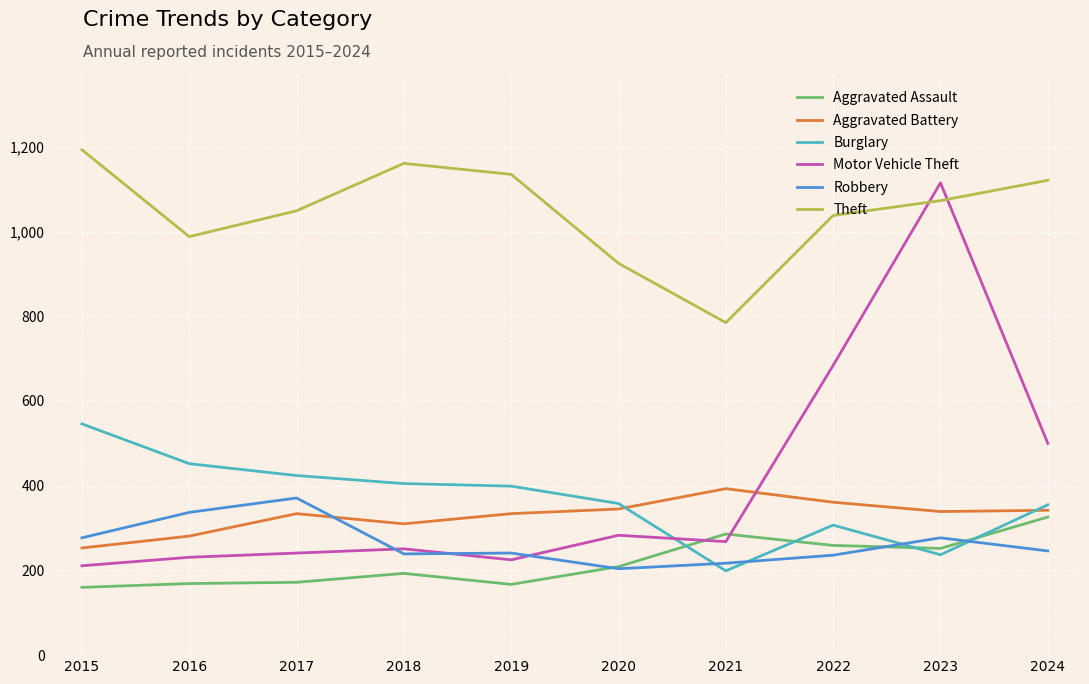

Which category has the highest value in the Aggravated Battery series?

2021